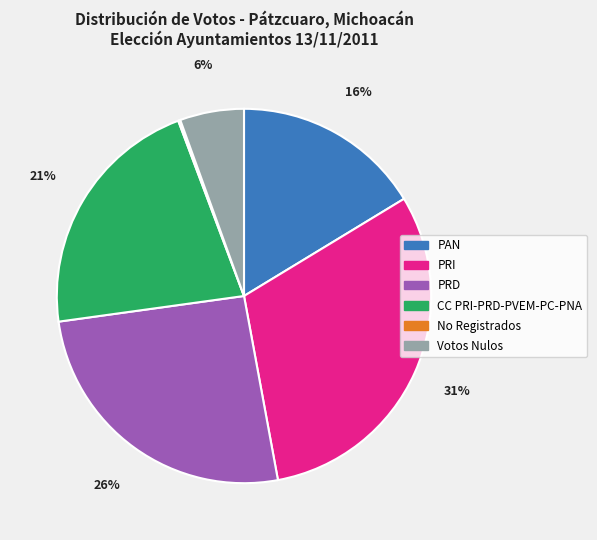

Is there any slice that represents more than half of the pie?

No